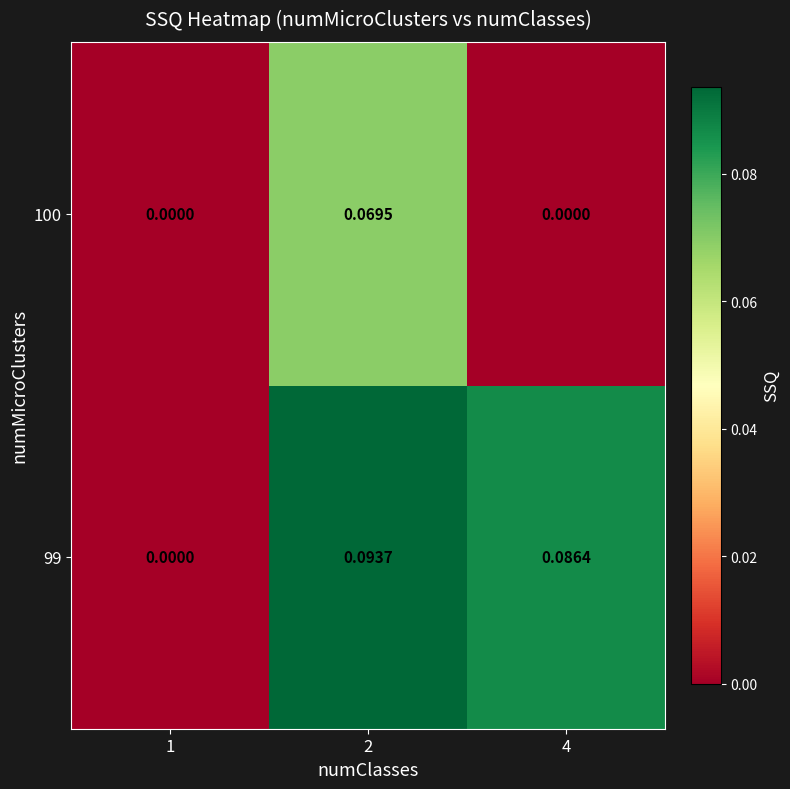

Rank the series by their maximum value, from highest to lowest.

99, 100